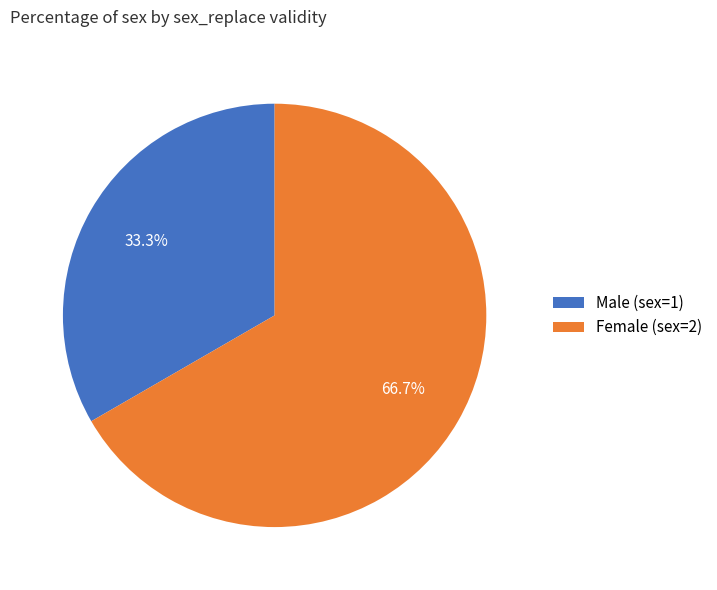

Is there any slice that represents more than half of the pie?

Yes